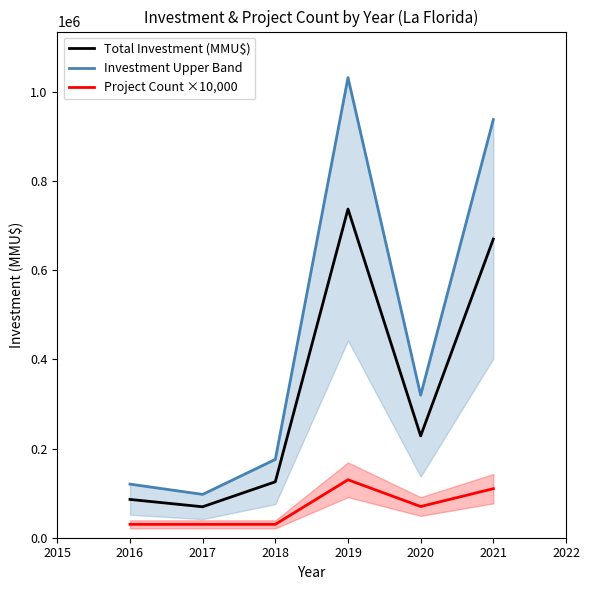

Rank the series by their maximum value, from lowest to highest.

Project Count ×10,000, Total Investment (MMU$), Investment Upper Band